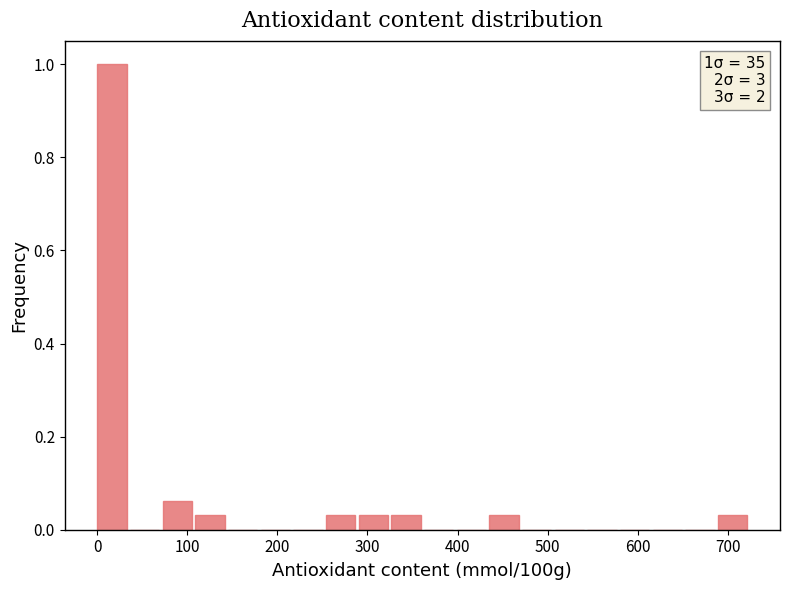

Around what value on the x-axis is the tallest bar? Give the approximate position of its centre, as read against the axis.

20